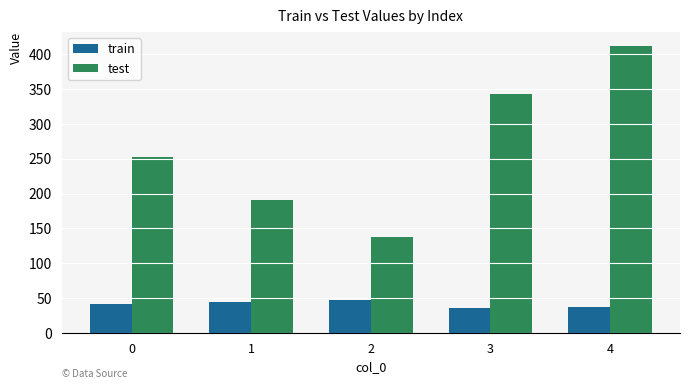

What is the total value across all series at 2?

185.6